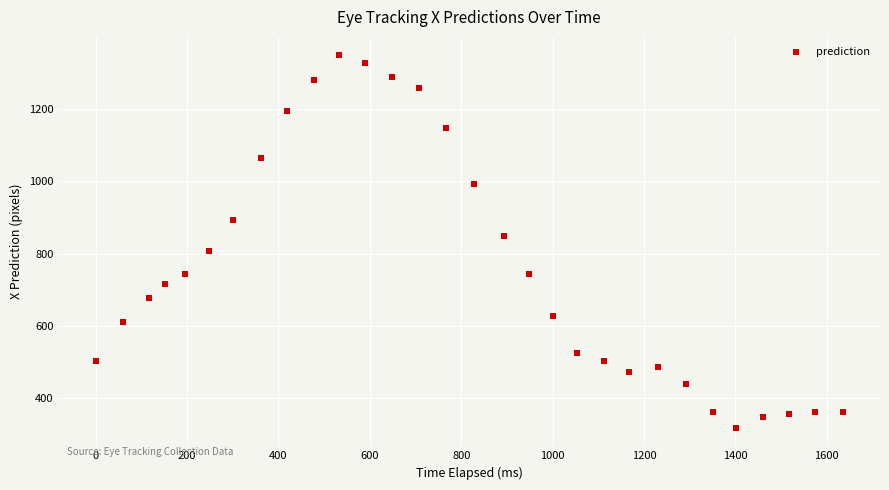

What is the range of X values (max minus min)?

1634.5